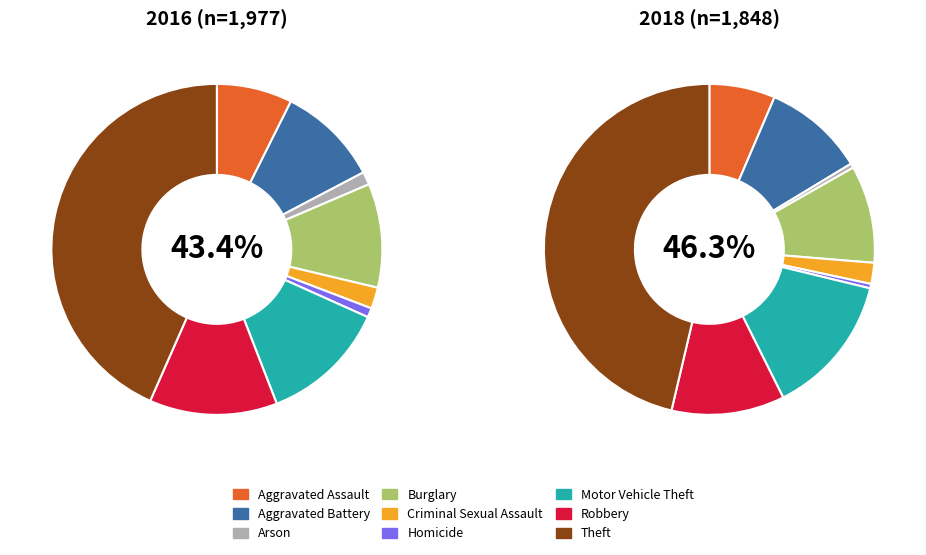

To the nearest percent, what is the difference between the Homicide and Aggravated Assault slice percentages?

6%